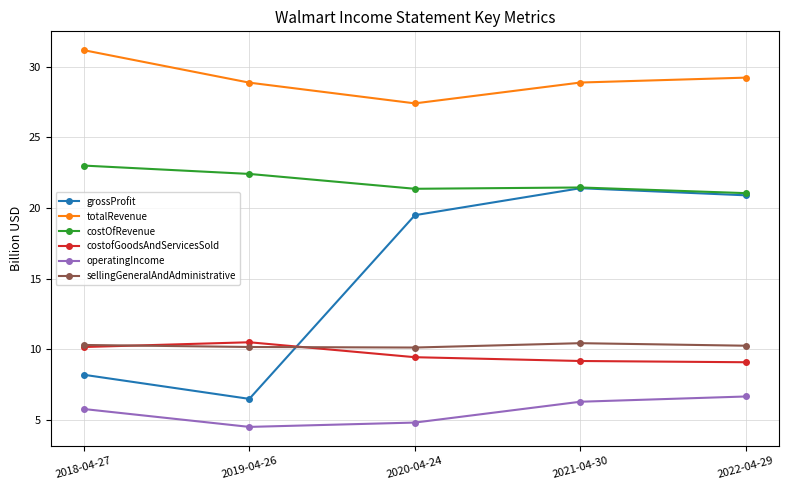

True or false: costofGoodsAndServicesSold and costOfRevenue intersect in this chart.

False